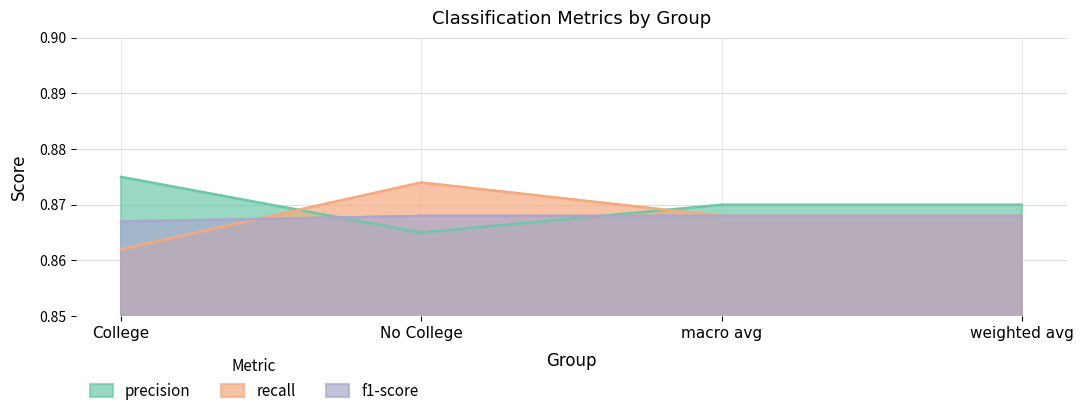

At which category is the sum across all series the highest?

No College